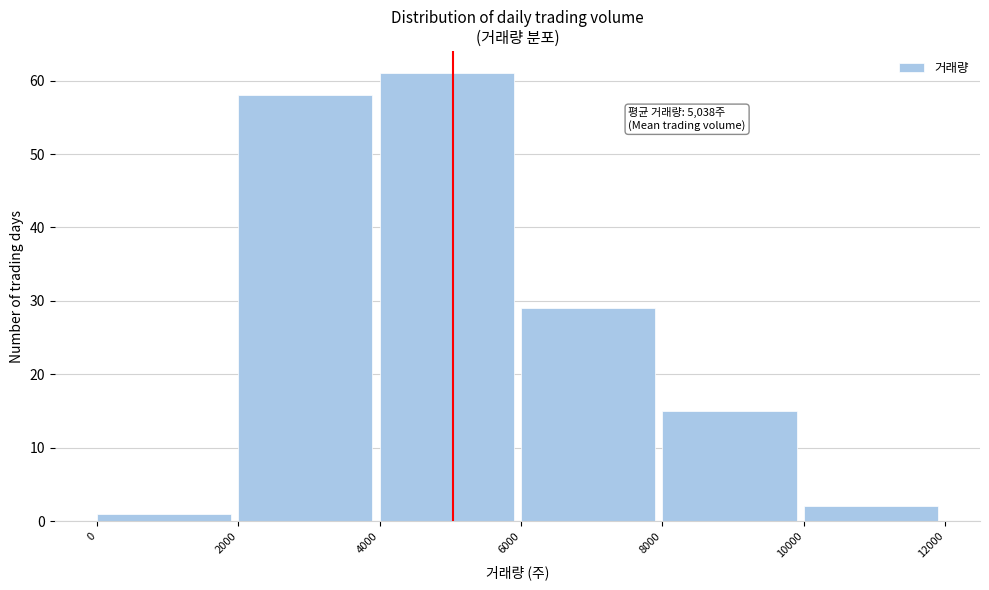

Which range on the x-axis has the tallest bar?

4000 to 6000